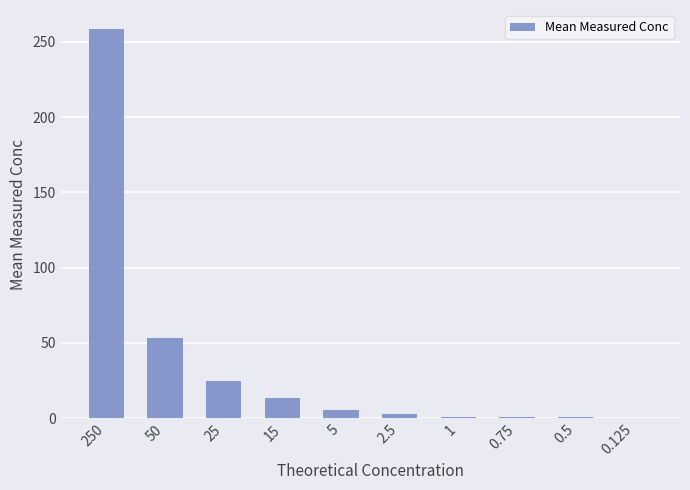

What is the sum of the values at 2.5 and 1?

3.3